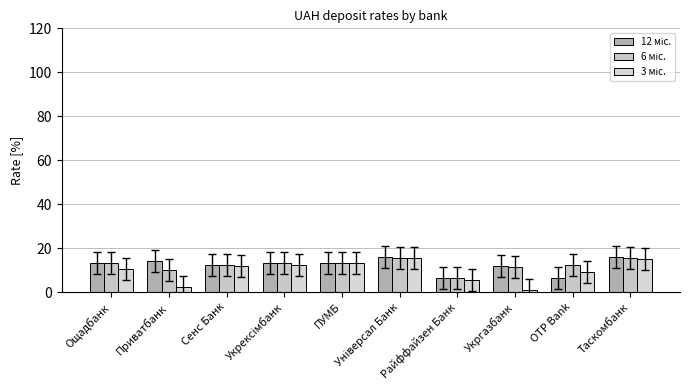

Which category has the lowest value across all series?

Укргазбанк